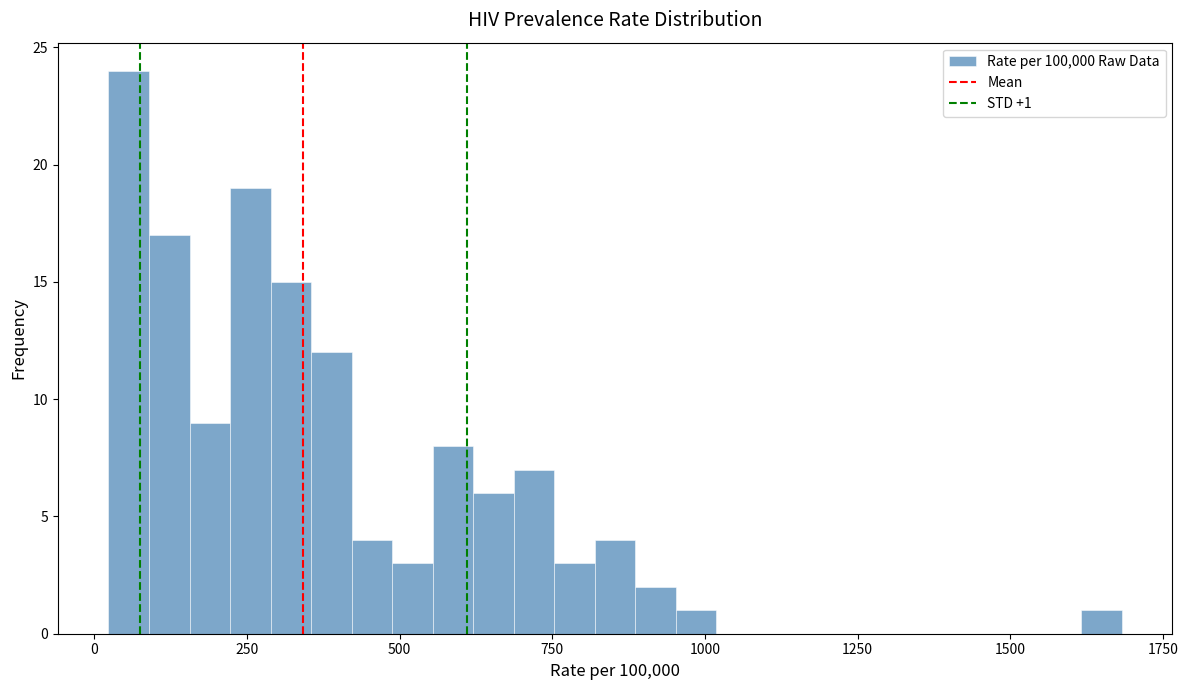

Read against the x-axis, roughly where is the centre of the tallest bar?

50